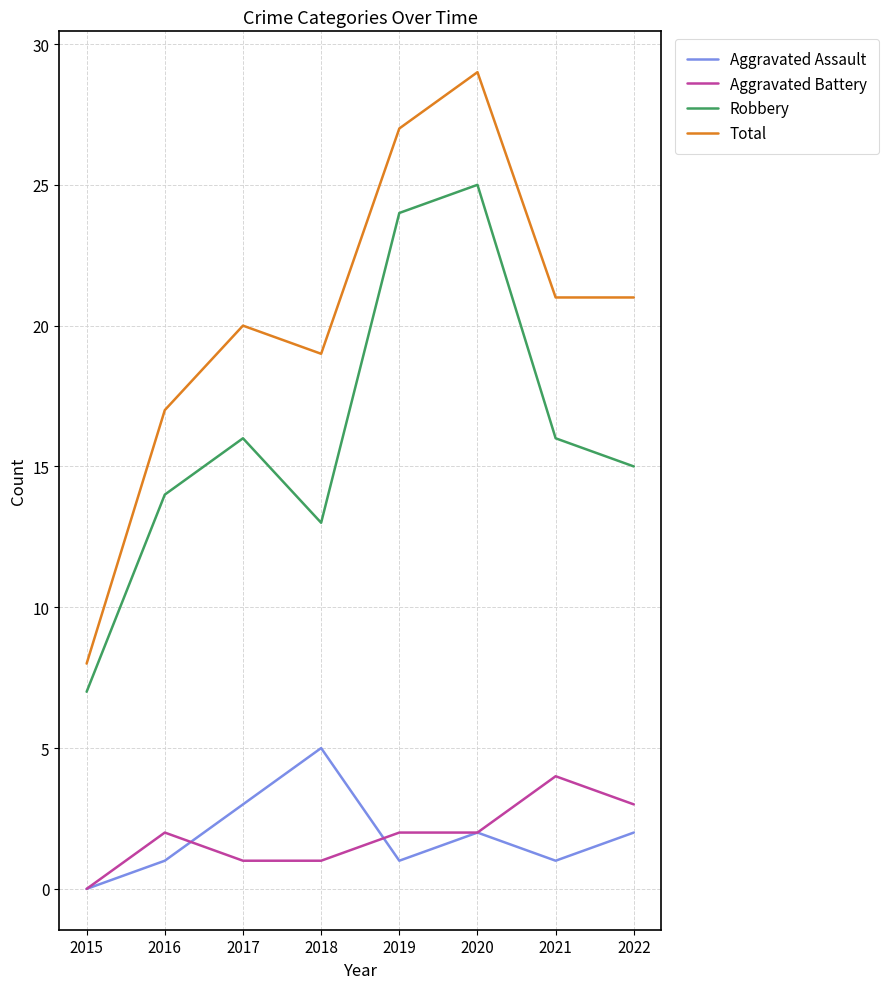

True or false: Aggravated Assault and Total intersect in this chart.

False